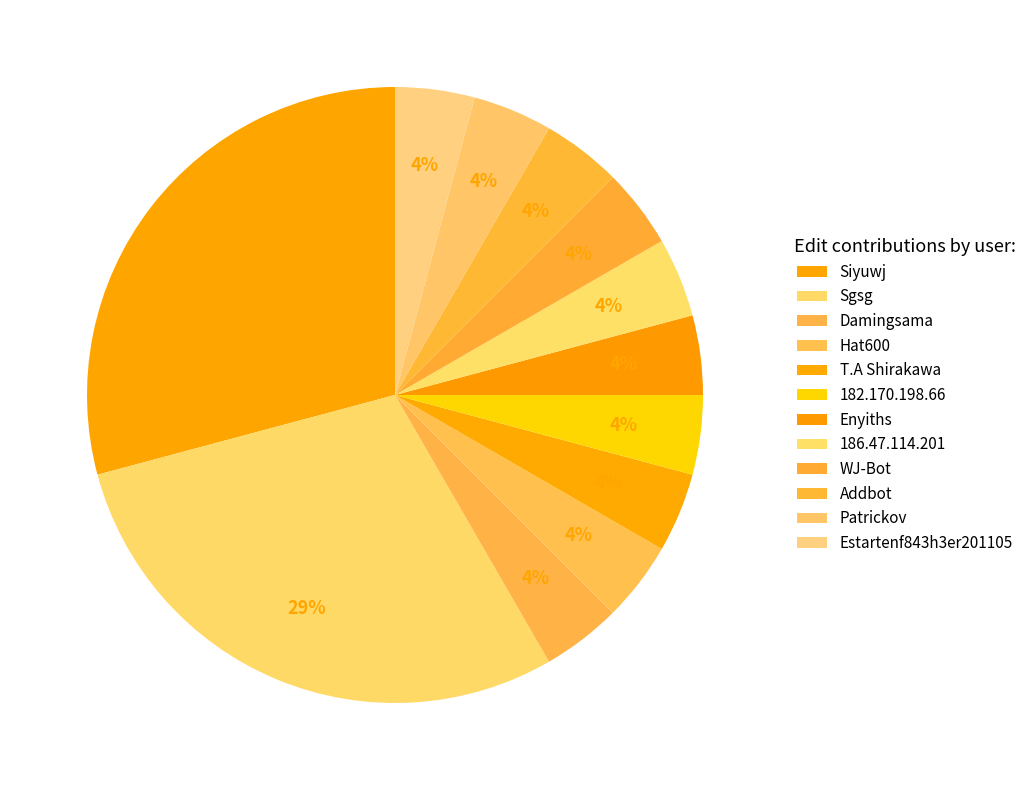

Do 182.170.198.66 and Estartenf843h3er201105 together represent more than half of the pie?

No